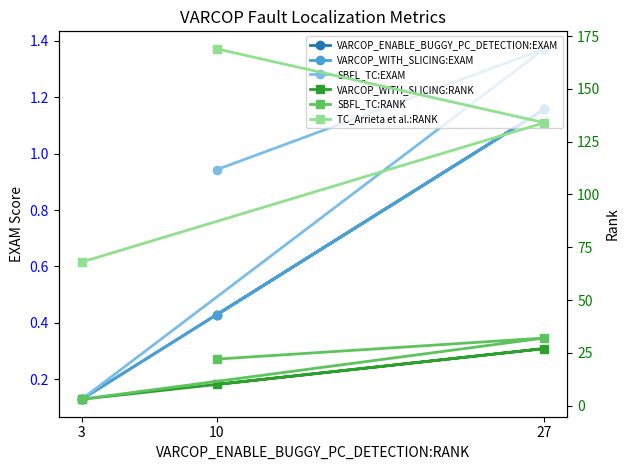

Rank the series at 10 from highest to lowest value.

TC_Arrieta et al.:RANK, SBFL_TC:RANK, VARCOP_WITH_SLICING:RANK, SBFL_TC:EXAM, VARCOP_ENABLE_BUGGY_PC_DETECTION:EXAM, VARCOP_WITH_SLICING:EXAM